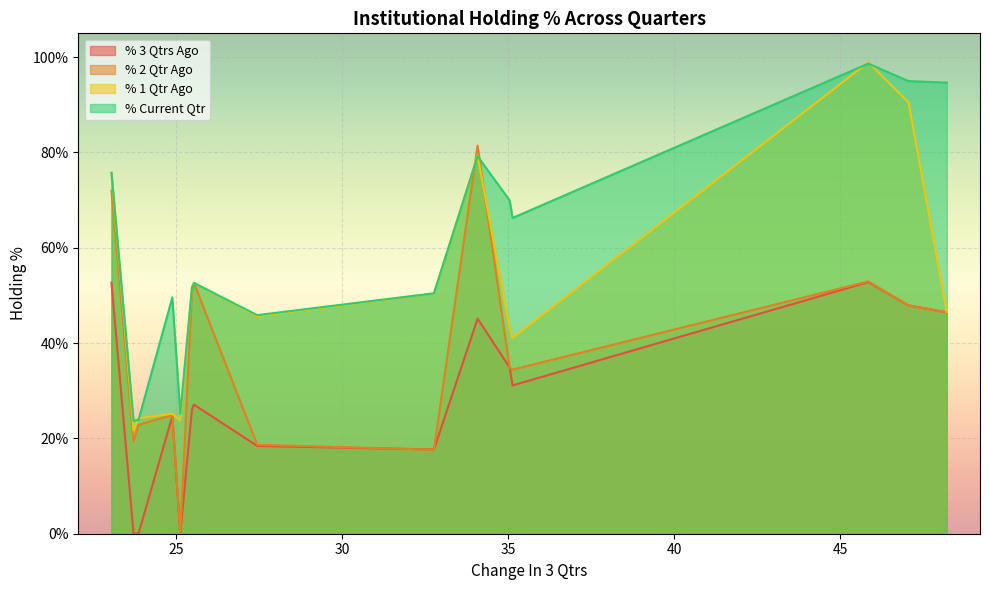

True or false: % Current Qtr and % 3 Qtrs Ago cross at least once.

False